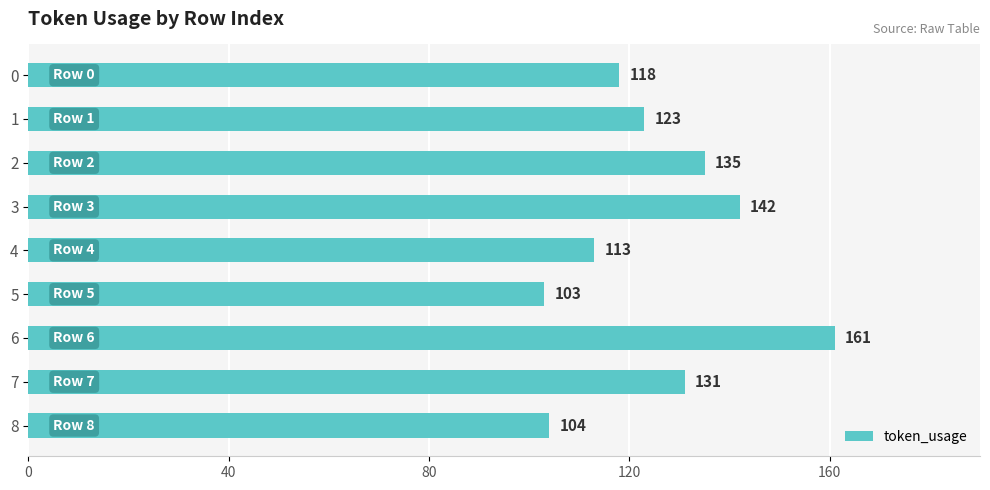

What is the value of the 2nd bar from the top?

123